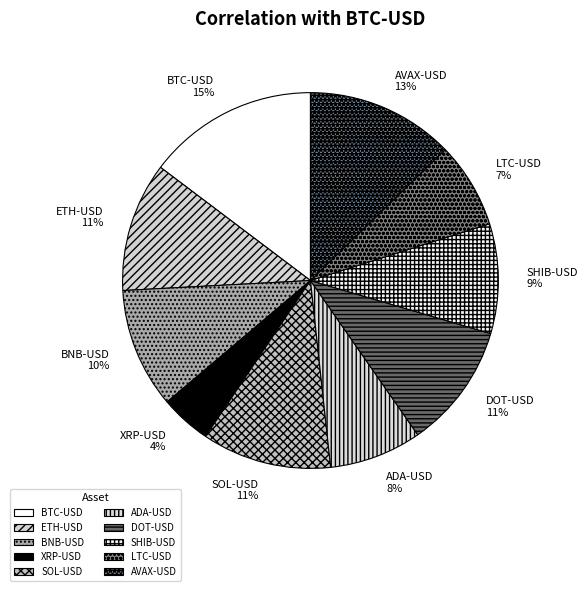

True or false: AVAX-USD accounts for 25% of the total.

False